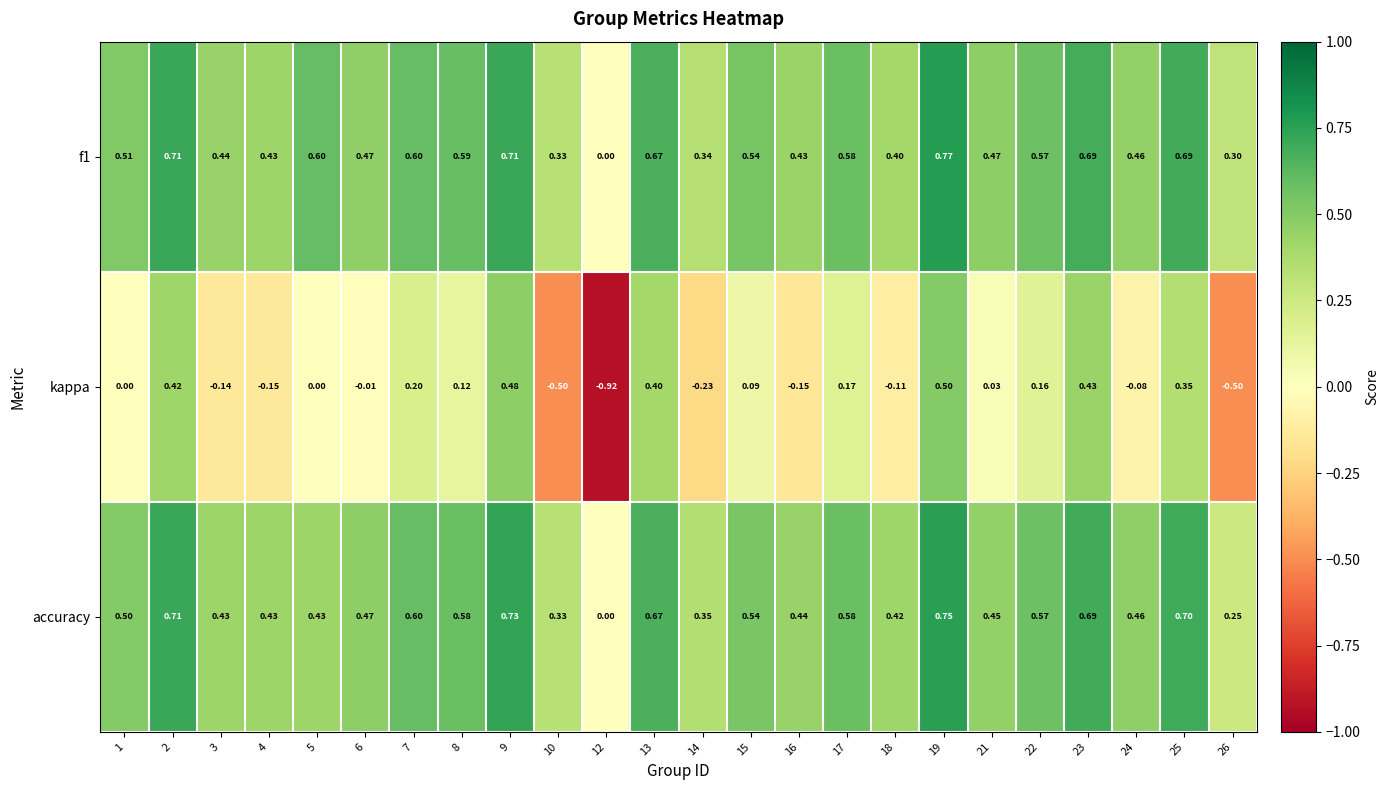

Which series has the widest spread of values?

kappa